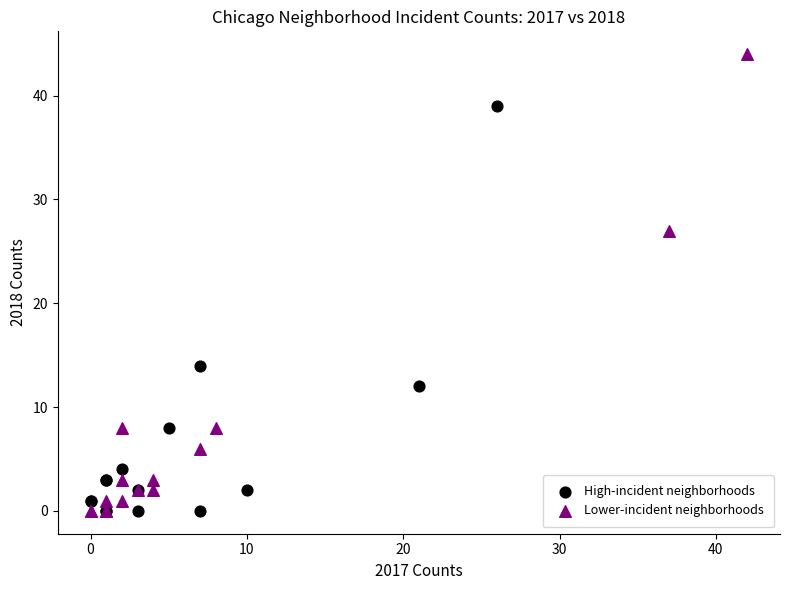

Which series has the largest Y range (max minus min)?

Lower-incident neighborhoods